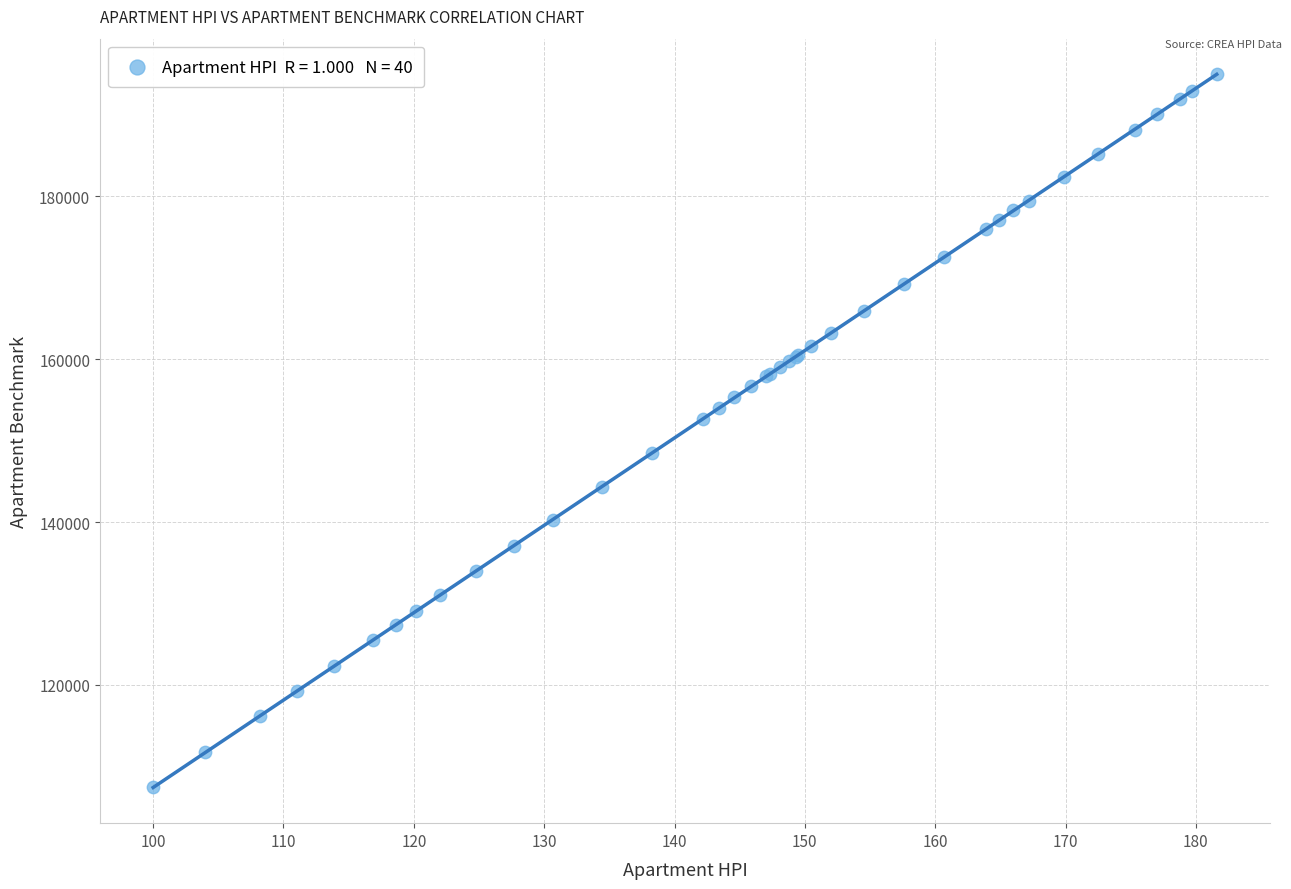

What Y value in the scatter plot is closest to 151200?

152700